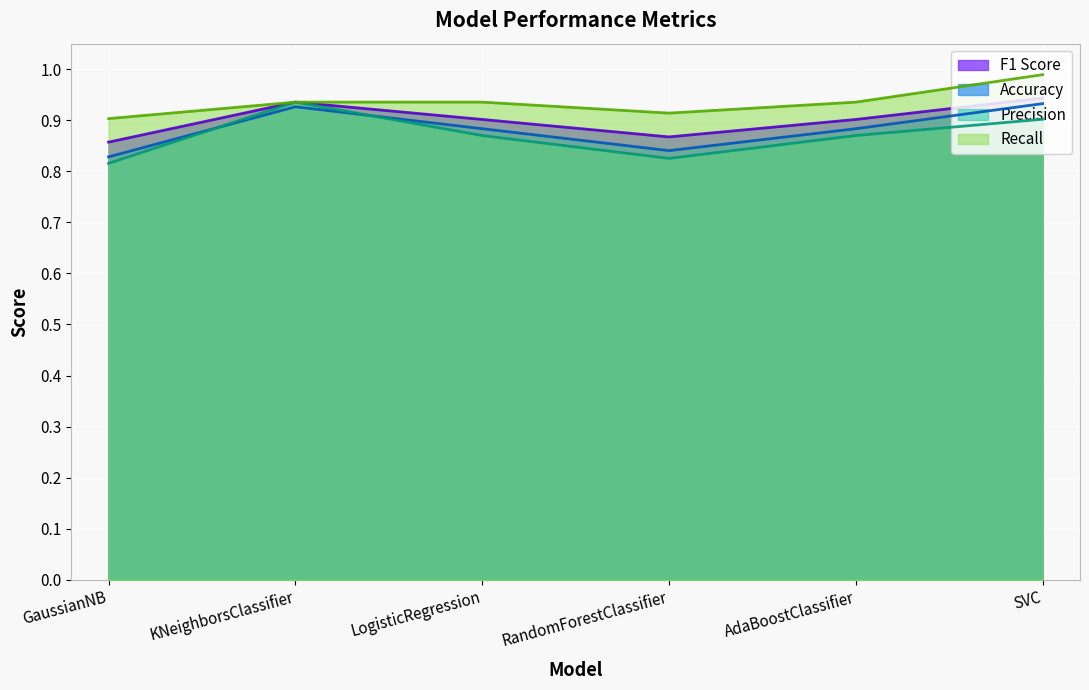

Reading left to right, what are all the values shown in this chart?

Accuracy: 0.8	0.9	0.9	0.8	0.9	0.9
Precision: 0.8	0.9	0.9	0.8	0.9	0.9
Recall: 0.9	0.9	0.9	0.9	0.9	1.0
F1 Score: 0.9	0.9	0.9	0.9	0.9	0.9